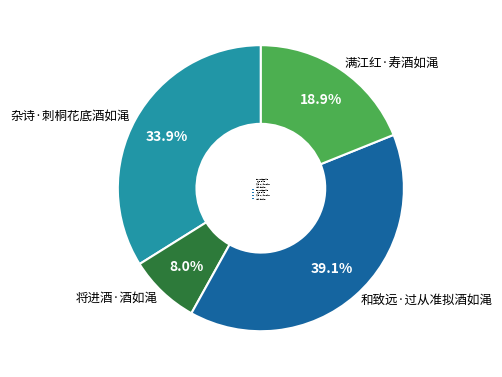

How many slices are in this pie chart?

4